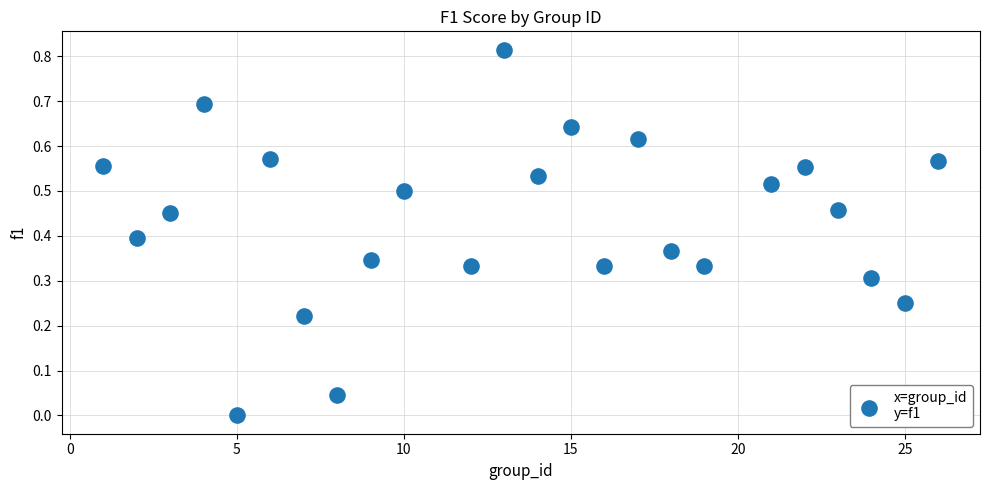

What is the range of X values (max minus min)?

25.0